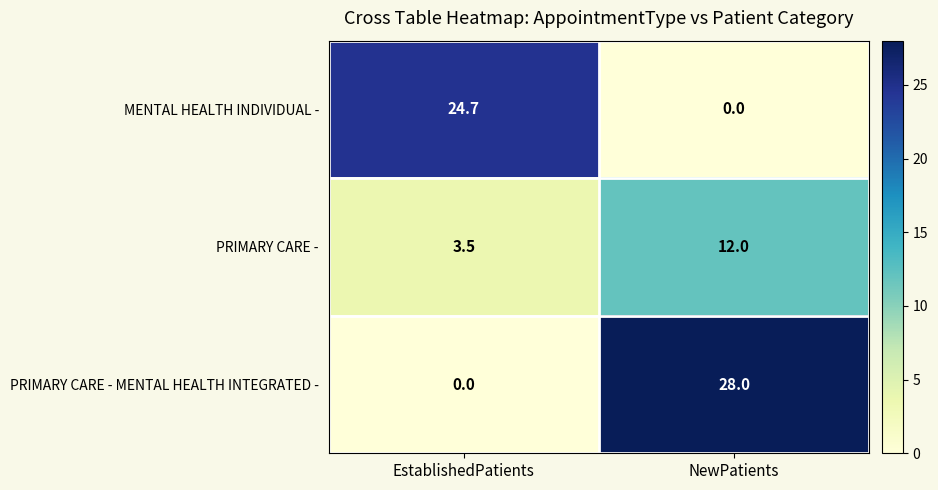

What is the difference between the highest and lowest values at EstablishedPatients?

24.7